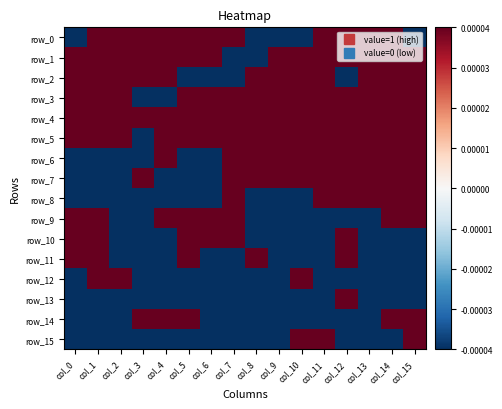

Which category has the highest value across all series?

col_1